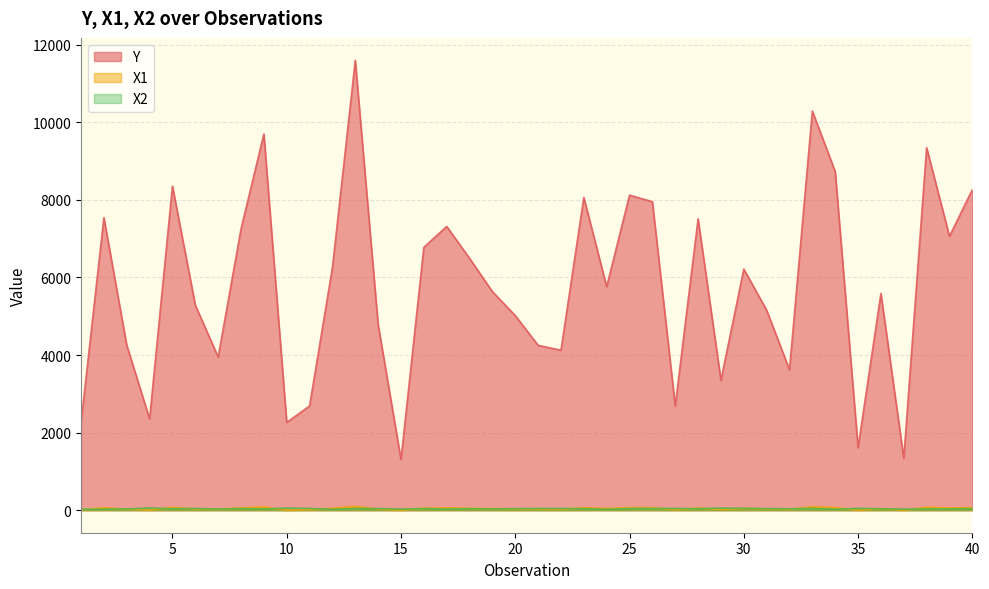

Is it true that X1 equals 52 at 3?

False